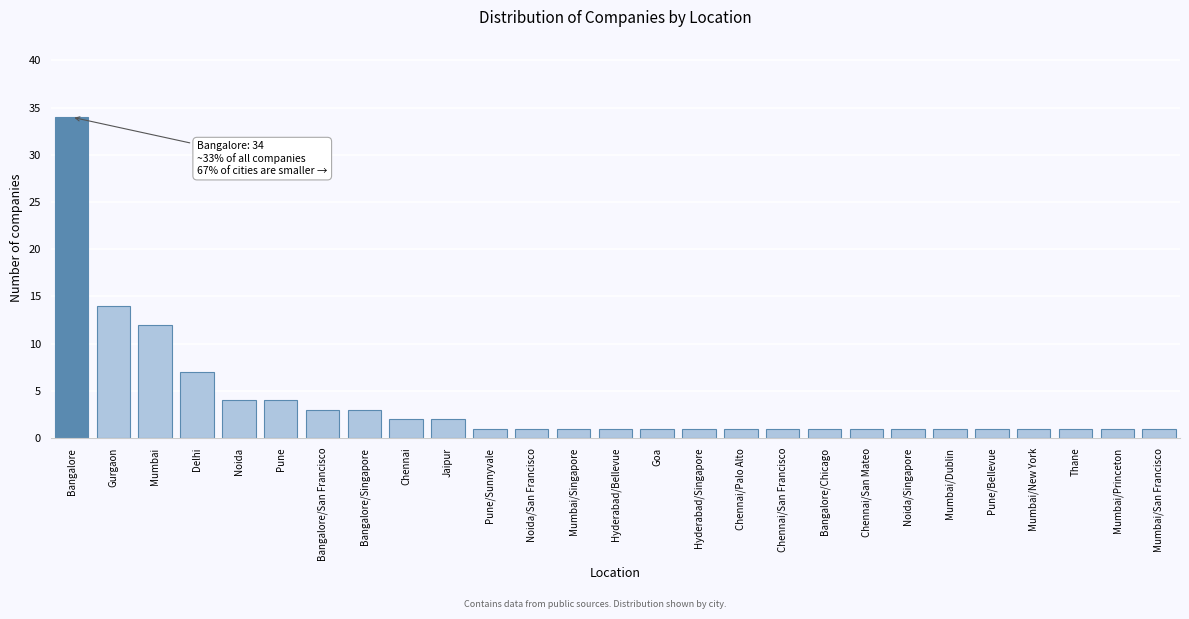

Reading left to right, transcribe all the data shown in this chart.

Bangalore=34	Gurgaon=14	Mumbai=12	Delhi=7	Noida=4	Pune=4	Bangalore/San Francisco=3	Bangalore/Singapore=3	Chennai=2	Jaipur=2	Pune/Sunnyvale=1	Noida/San Francisco=1	Mumbai/Singapore=1	Hyderabad/Bellevue=1	Goa=1	Hyderabad/Singapore=1	Chennai/Palo Alto=1	Chennai/San Francisco=1	Bangalore/Chicago=1	Chennai/San Mateo=1	Noida/Singapore=1	Mumbai/Dublin=1	Pune/Bellevue=1	Mumbai/New York=1	Thane=1	Mumbai/Princeton=1	Mumbai/San Francisco=1